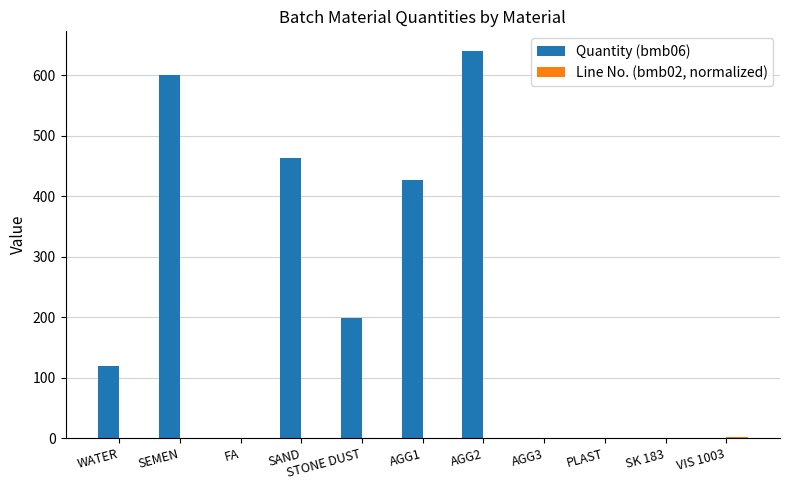

How many data points does each series have?

11